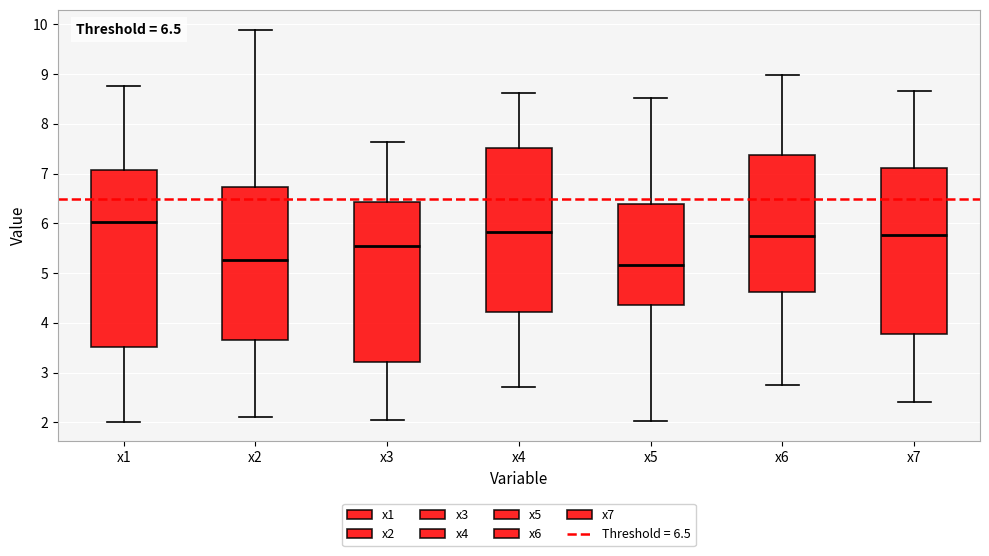

Which box has the highest median line?

x1